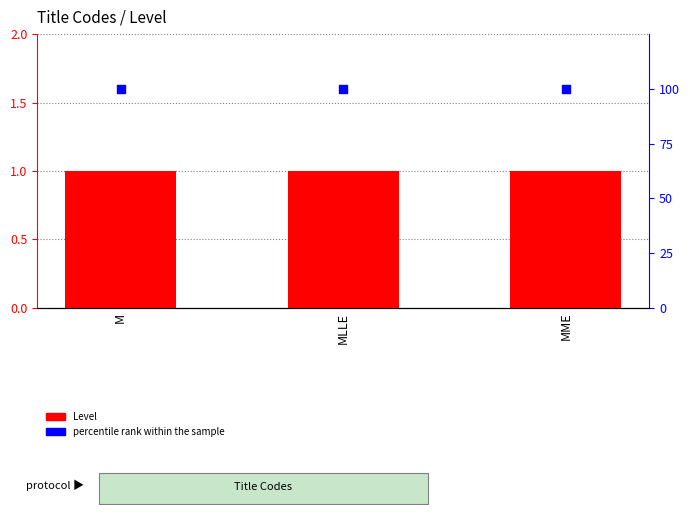

At which category is the sum across all series the highest?

M